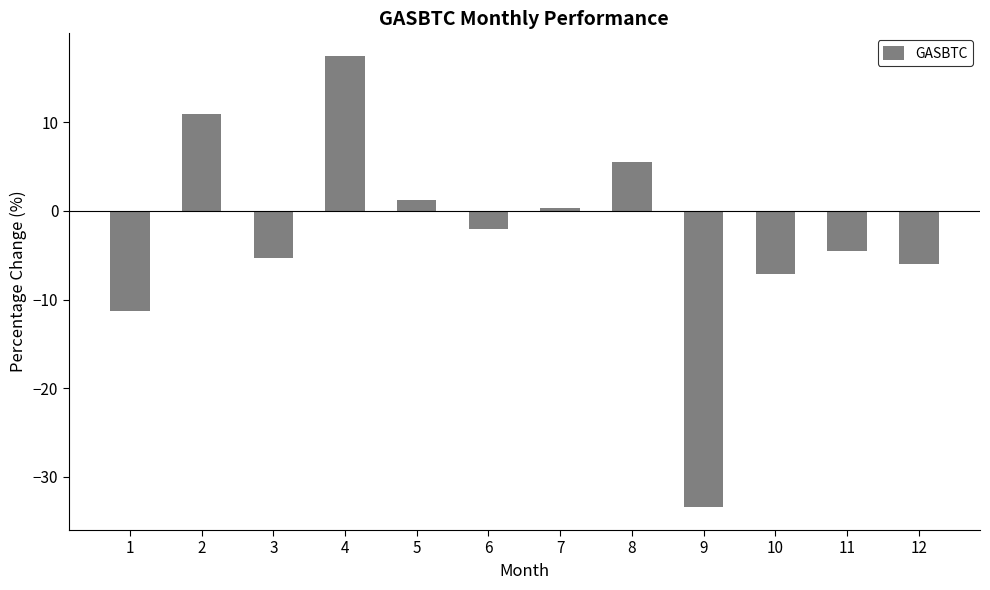

How many values are above zero?

5